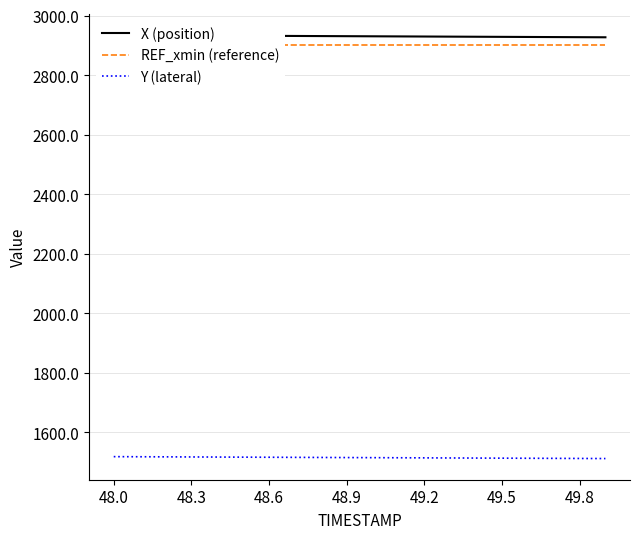

Is it true that Y (lateral) equals 1512.0 at 49.8?

True